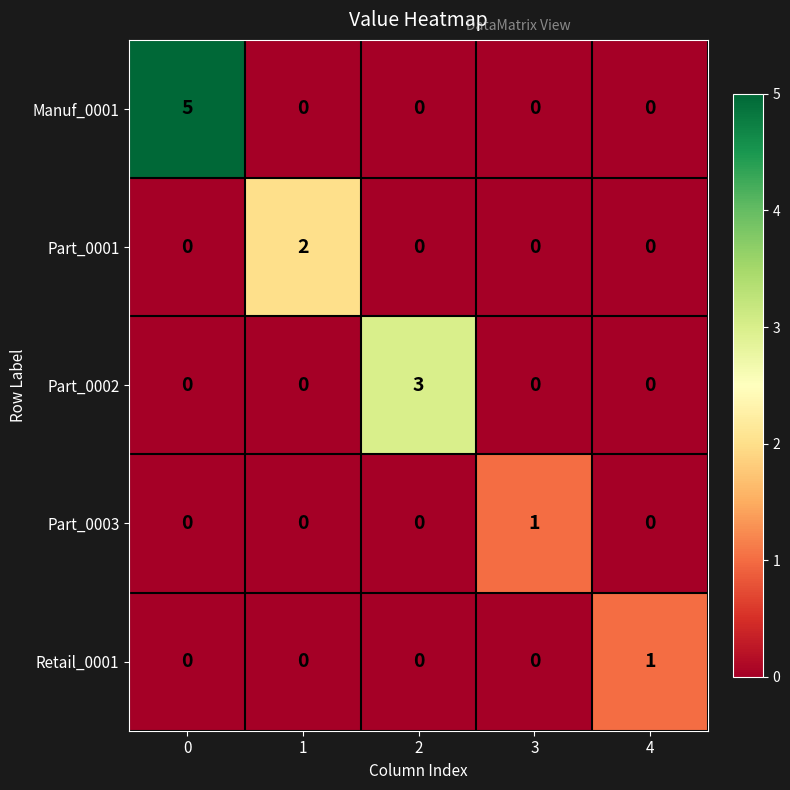

Count the number of categories in the chart.

5